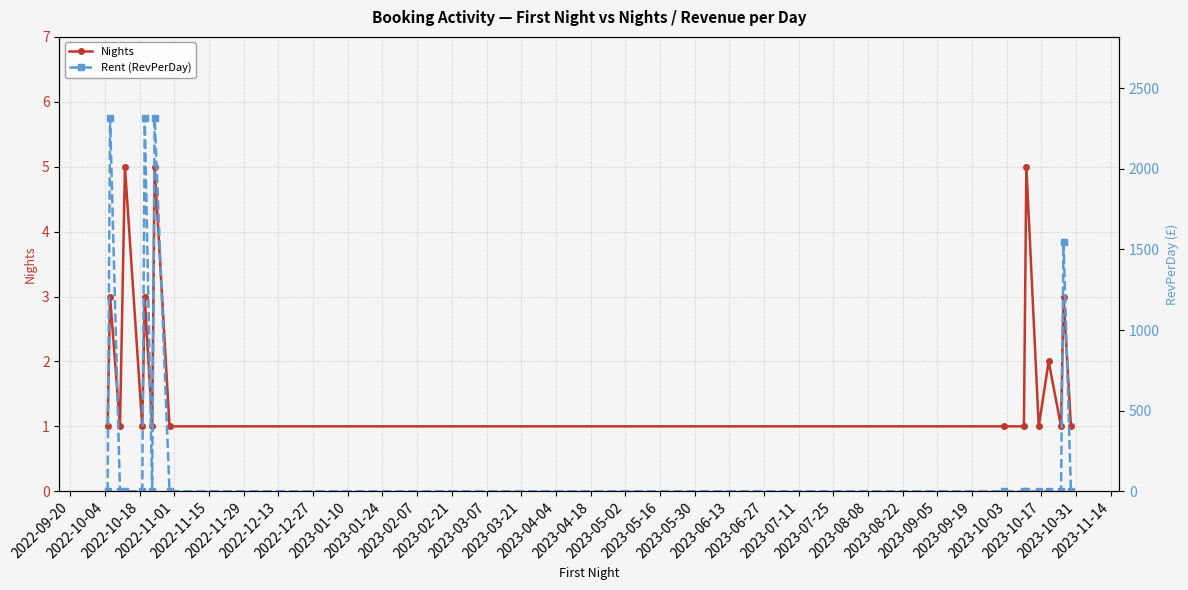

True or false: Nights has more than 0 interior local peaks.

True